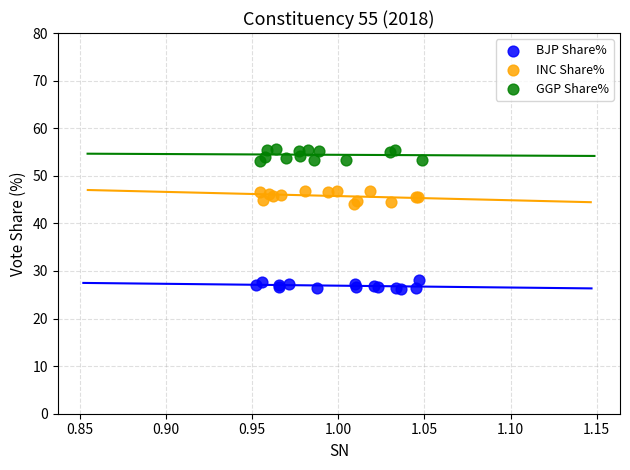

Which series contains the highest Y value?

GGP Share%